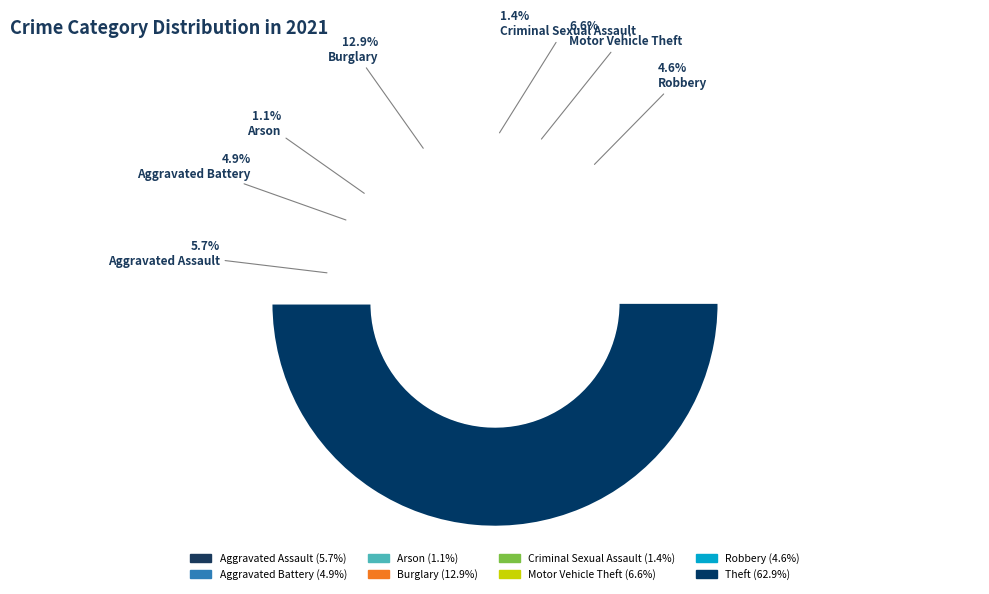

How many slices are in this pie chart?

8